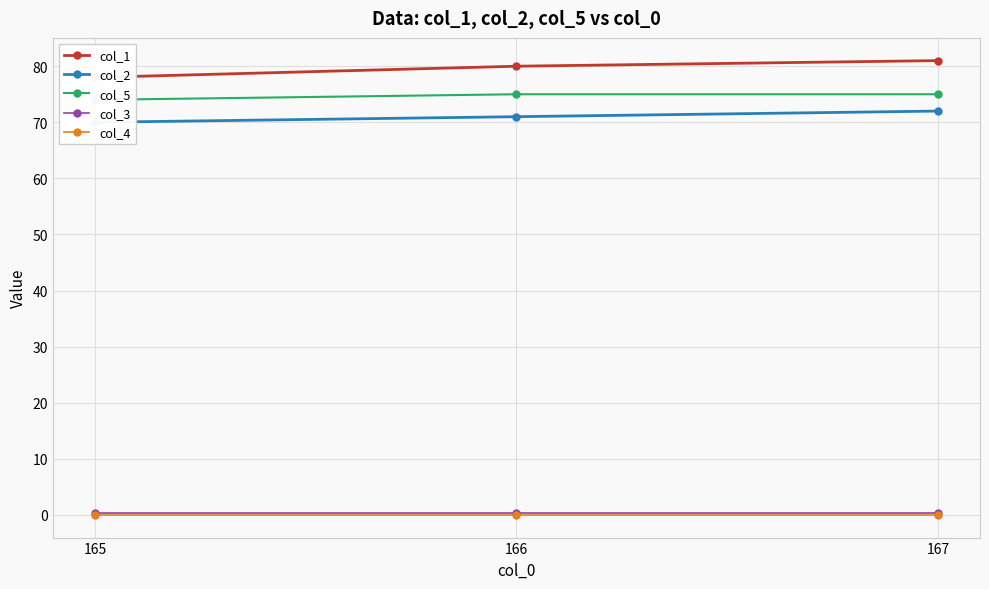

How many data points in col_1 are less than 80?

1